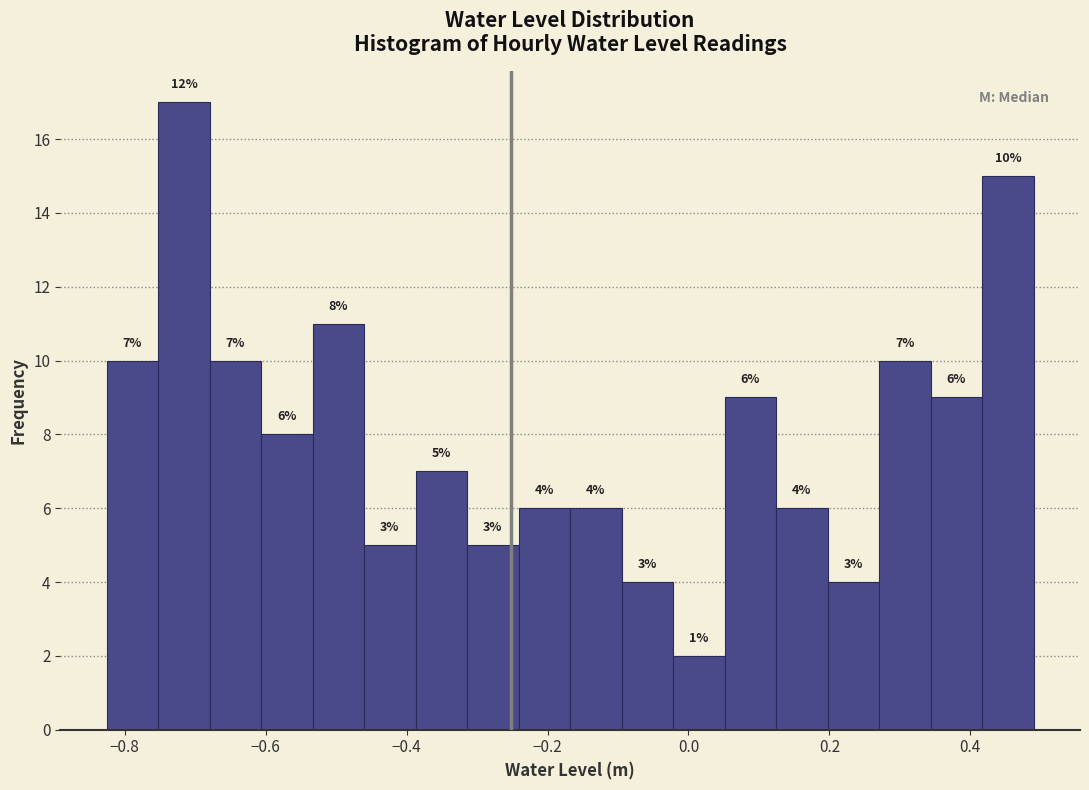

Around what value on the x-axis is the tallest bar? Give the approximate position of its centre, as read against the axis.

-0.72